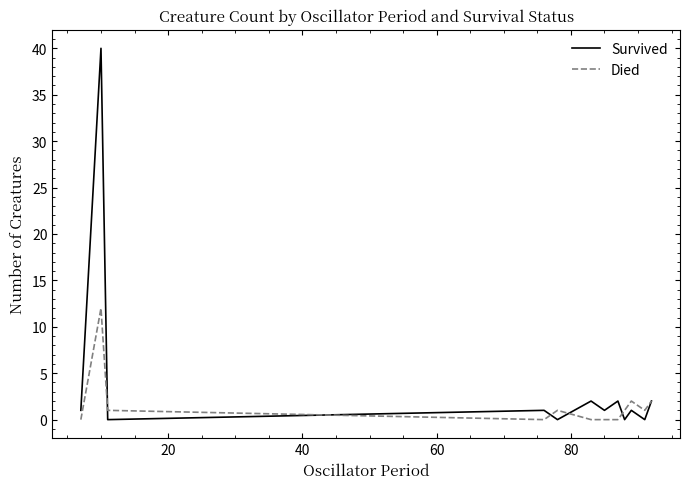

True or false: Died has more than 2 points higher than both neighbors.

True